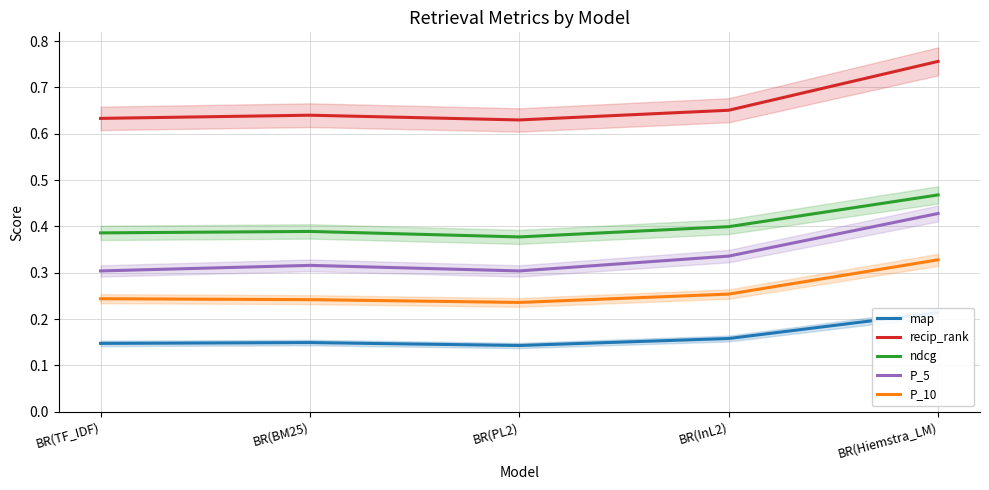

The value of P_10 at BR(Hiemstra_LM) is 0.3. True or false?

True